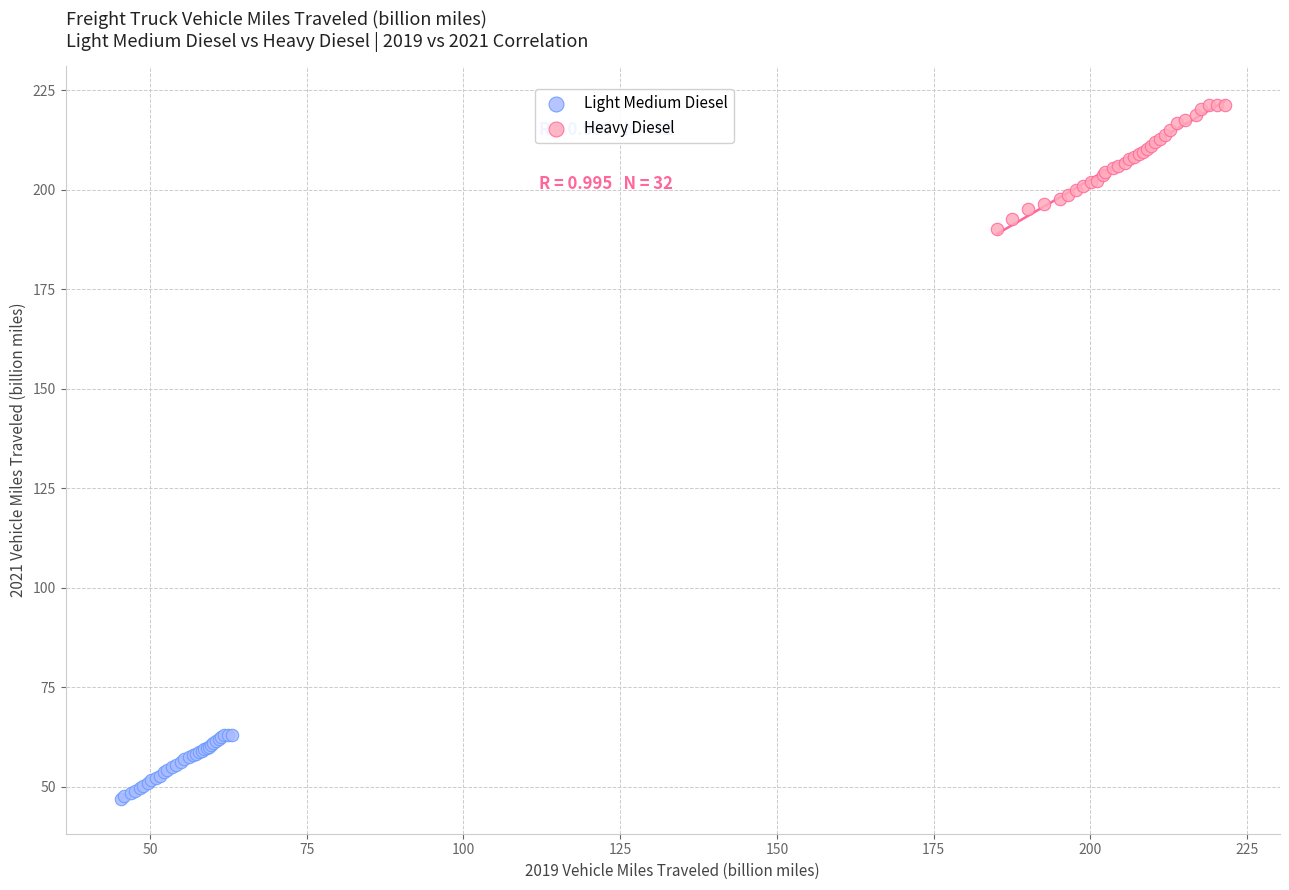

What are all the series names shown in the legend?

Light Medium Diesel, Heavy Diesel